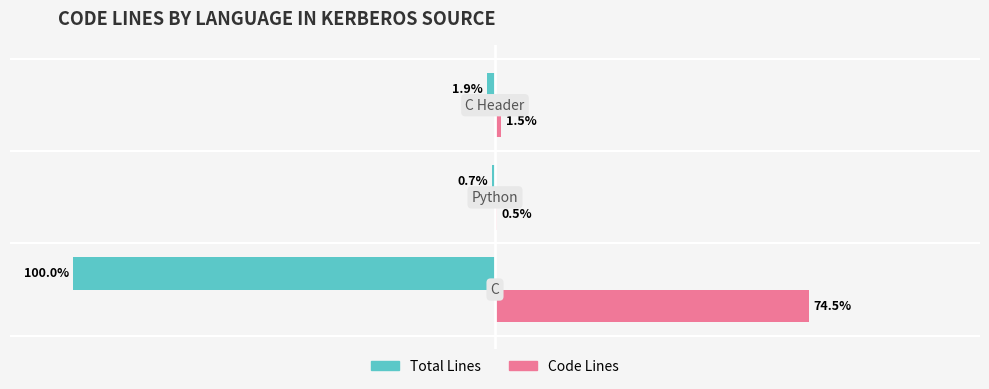

Which series has the largest total across all categories?

Code Lines